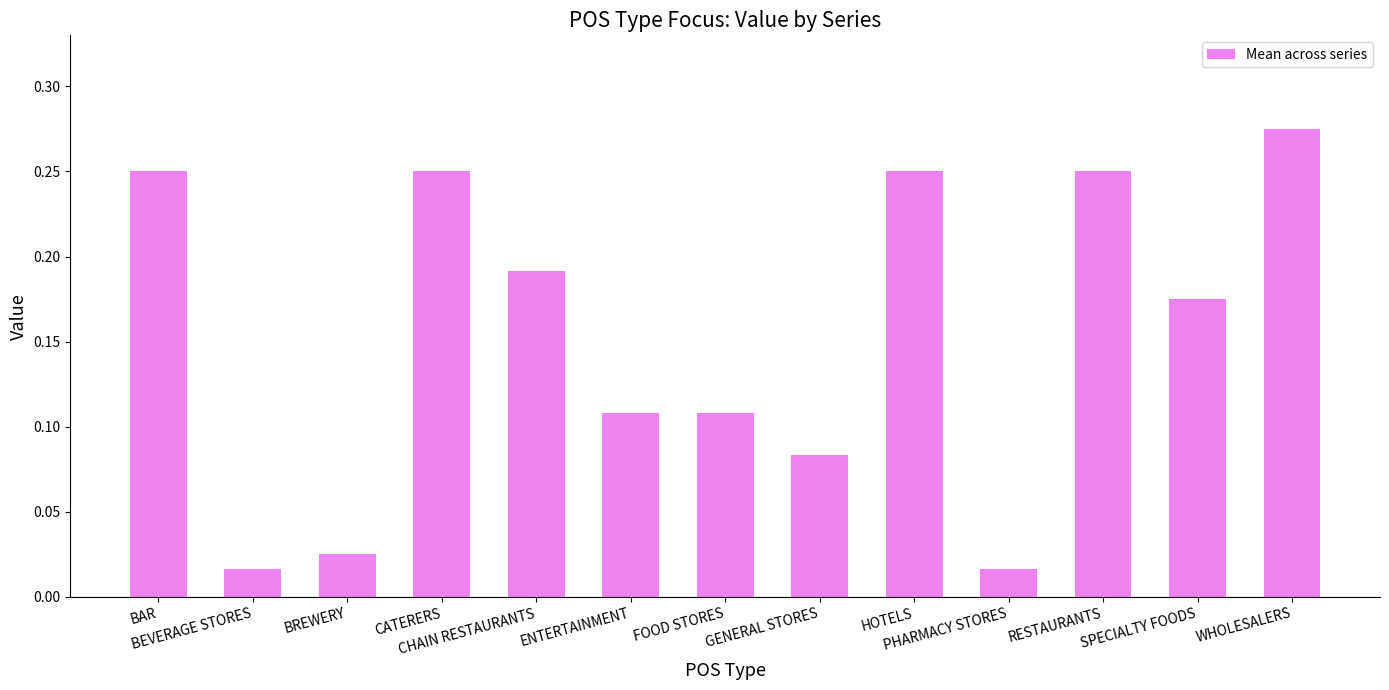

What is the sum of all values?

2.0